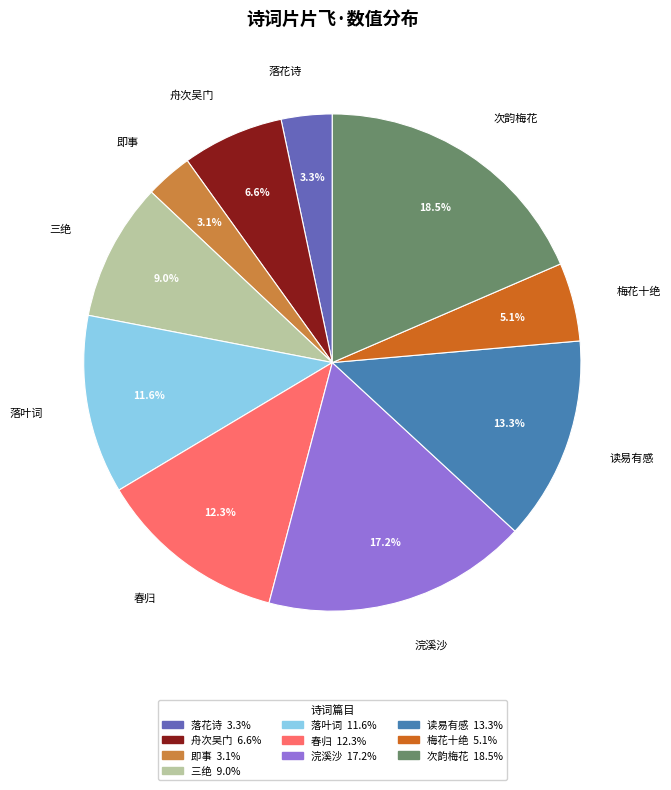

Which category has the biggest portion of the pie?

次韵梅花